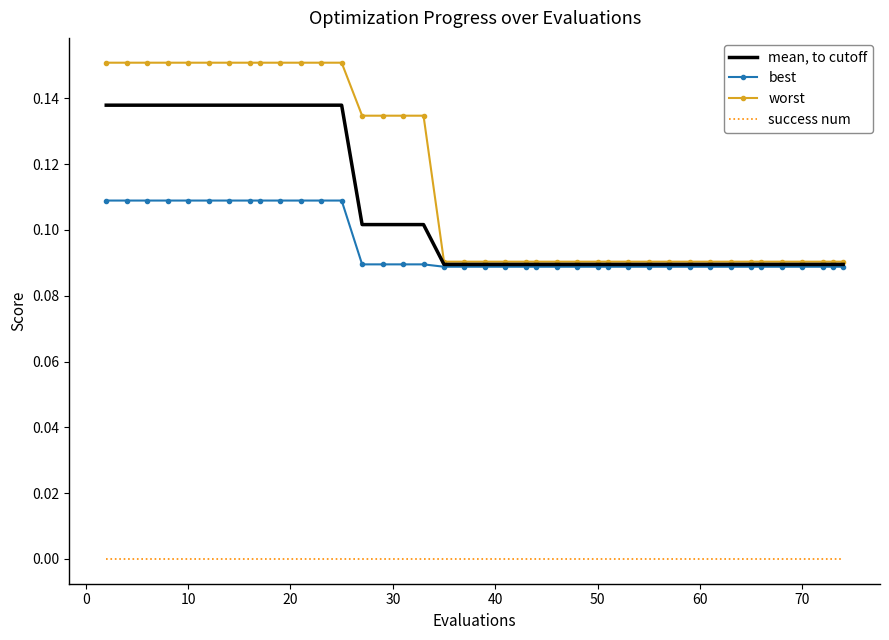

True or false: success num and mean, to cutoff cross at least once.

False